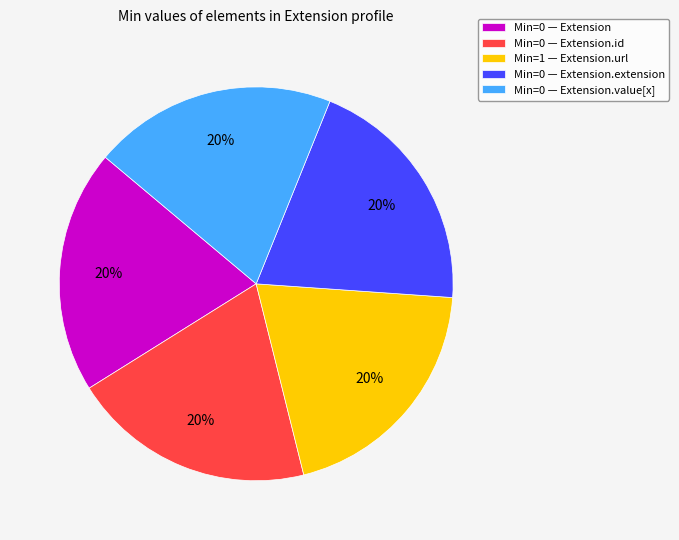

Approximately how many times larger is the value at Min=0 — Extension.value[x] compared to Min=1 — Extension.url?

1.0